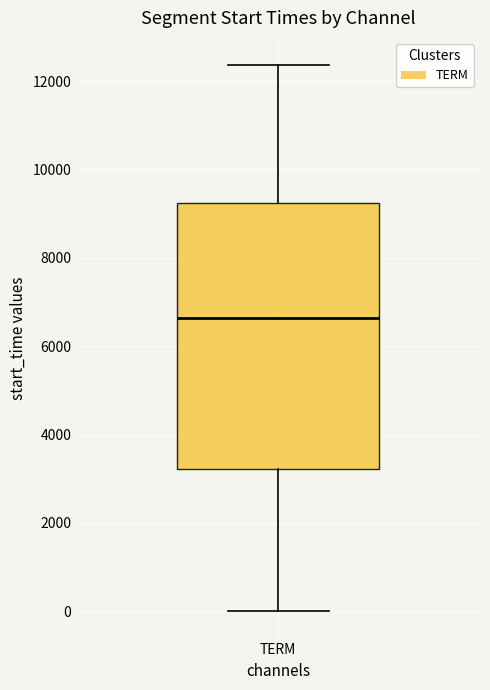

Where is the lower edge of the box for TERM on the y-axis? The values are not printed on the chart, so give them approximately, as read against the axis.

3200